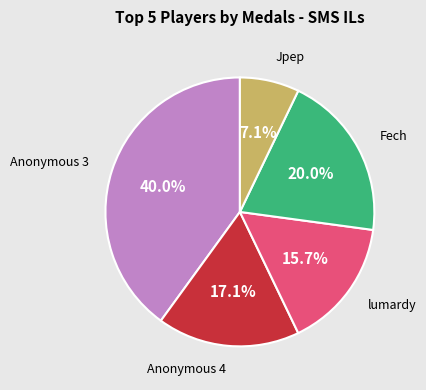

Is there any slice that represents more than half of the pie?

No